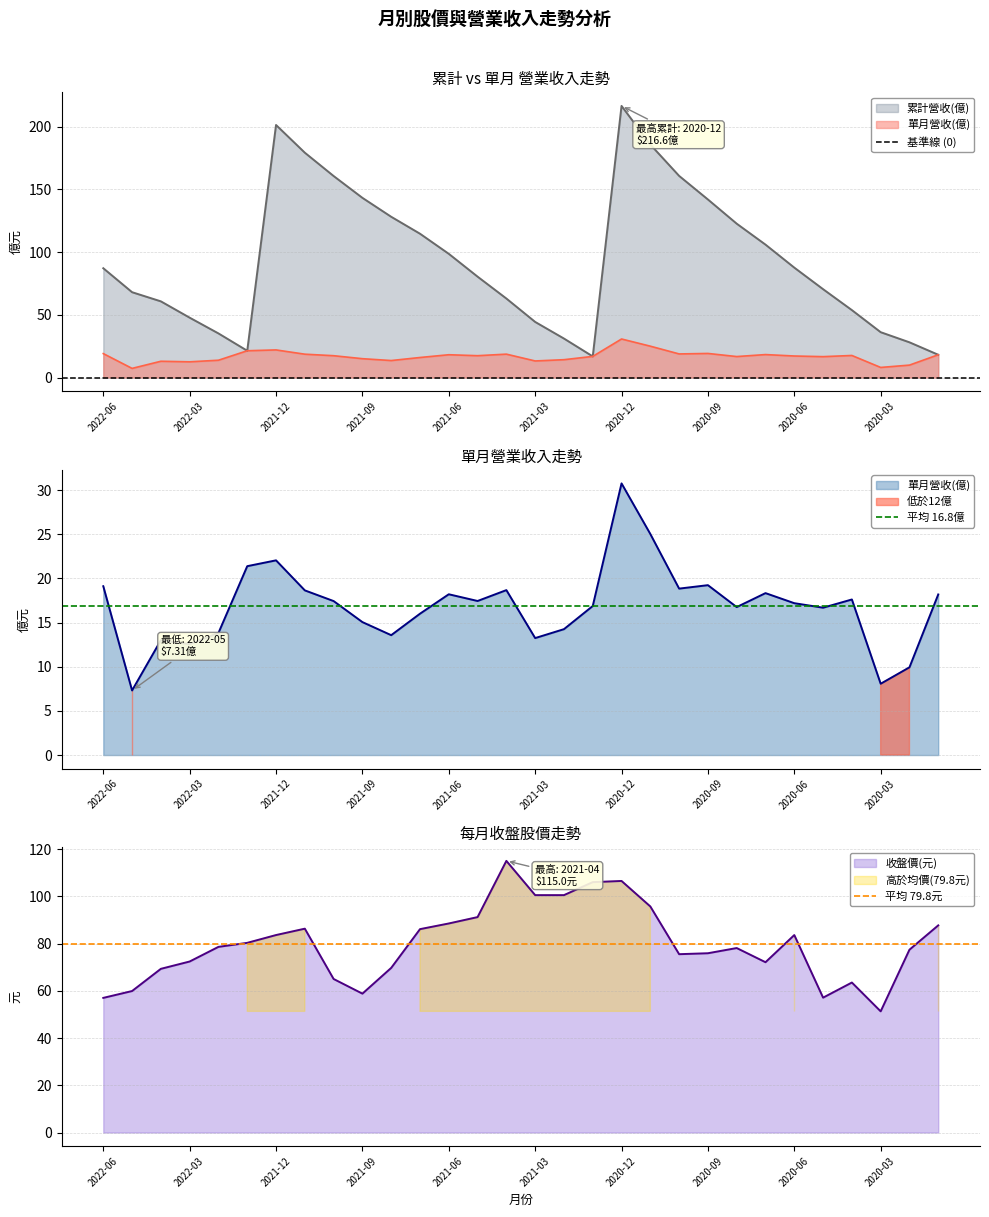

True or false: 收盤價(元) has a value of 80.3 at 2021-09.

False